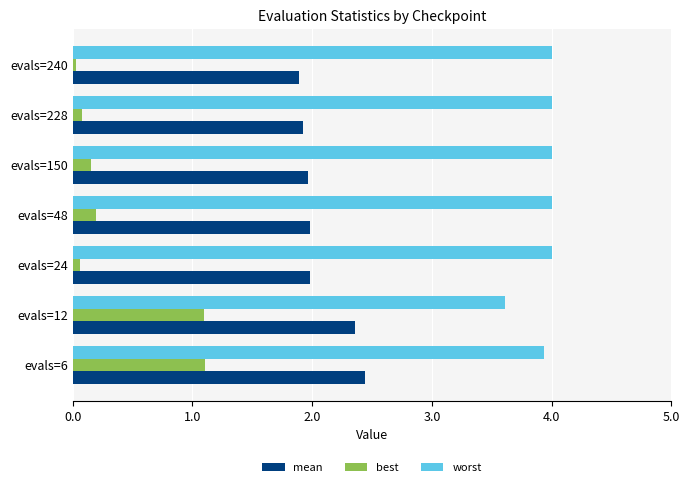

Rank the series by their average value, from highest to lowest.

worst, mean, best